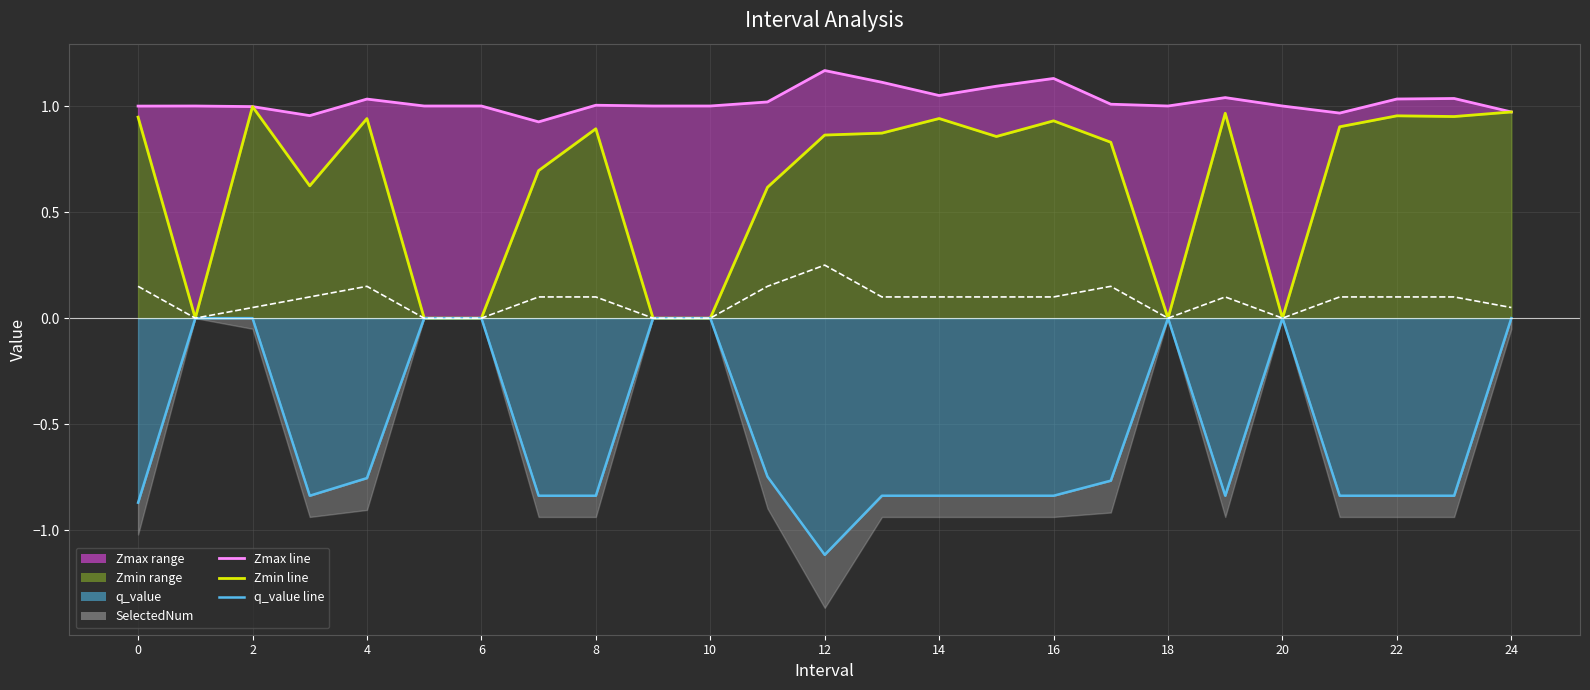

Reading left to right, what are all the values shown in this chart?

Zmax: 0=1.0	1=1.0	2=1.0	3=1.0	4=1.0	5=1.0	6=1.0	7=0.9	8=1.0	9=1.0	10=1.0	11=1.0	12=1.2	13=1.1	14=1.0	15=1.1	16=1.1	17=1.0	18=1.0	19=1.0	20=1.0	21=1.0	22=1.0	23=1.0	24=1.0
Zmin: 0=0.9	1=0.0	2=1.0	3=0.6	4=0.9	5=0.0	6=0.0	7=0.7	8=0.9	9=0.0	10=0.0	11=0.6	12=0.9	13=0.9	14=0.9	15=0.9	16=0.9	17=0.8	18=0.0	19=1.0	20=0.0	21=0.9	22=1.0	23=1.0	24=1.0
q_value: 0=-0.9	1=-0.0	2=-0.0	3=-0.8	4=-0.8	5=-0.0	6=-0.0	7=-0.8	8=-0.8	9=-0.0	10=-0.0	11=-0.7	12=-1.1	13=-0.8	14=-0.8	15=-0.8	16=-0.8	17=-0.8	18=-0.0	19=-0.8	20=-0.0	21=-0.8	22=-0.8	23=-0.8	24=-0.0
SelectedNum: 0=0.2	1=0.0	2=0.1	3=0.1	4=0.2	5=0.0	6=0.0	7=0.1	8=0.1	9=0.0	10=0.0	11=0.2	12=0.2	13=0.1	14=0.1	15=0.1	16=0.1	17=0.2	18=0.0	19=0.1	20=0.0	21=0.1	22=0.1	23=0.1	24=0.1